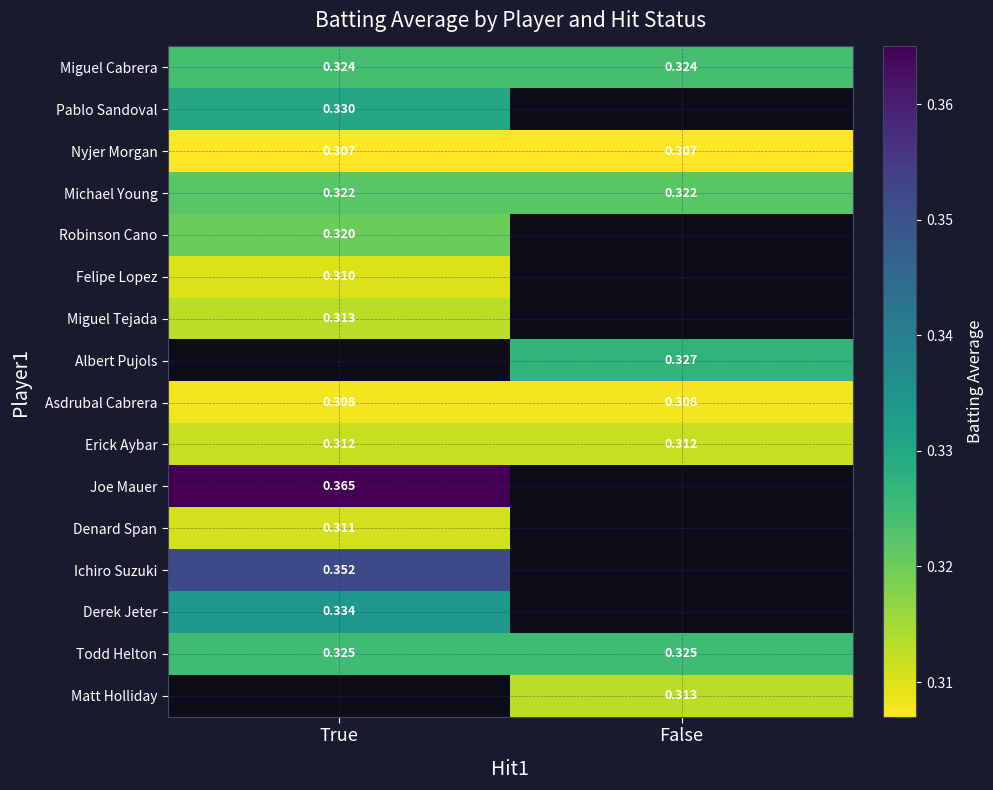

Is the value of Joe Mauer at True greater than the value of Michael Young at False?

Yes